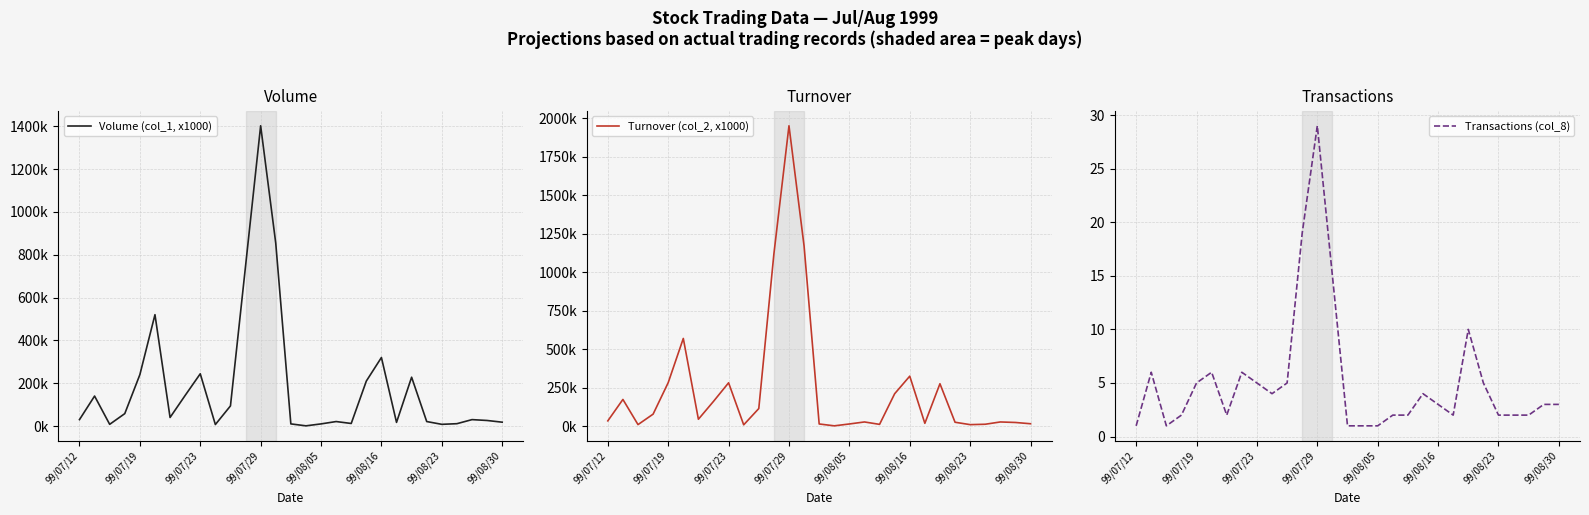

What is the sum of the Transactions (col_8) values at 99/07/12 and 99/08/16?

4